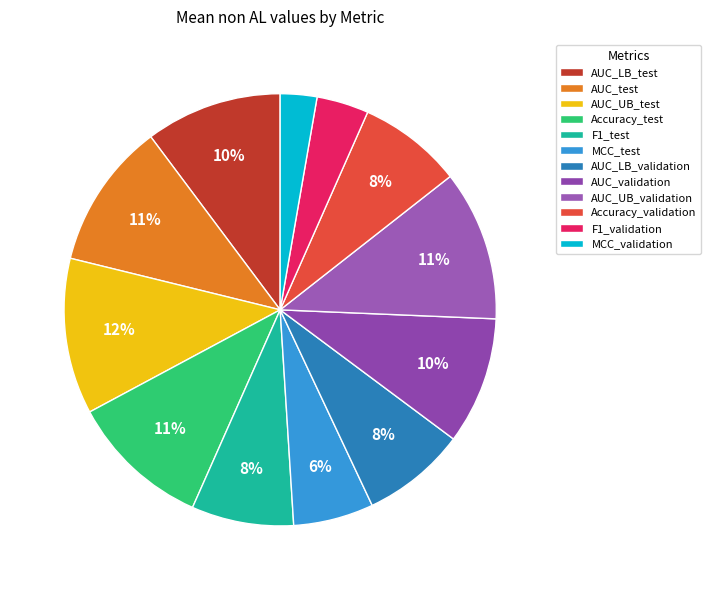

Is F1_validation the majority of the pie?

No